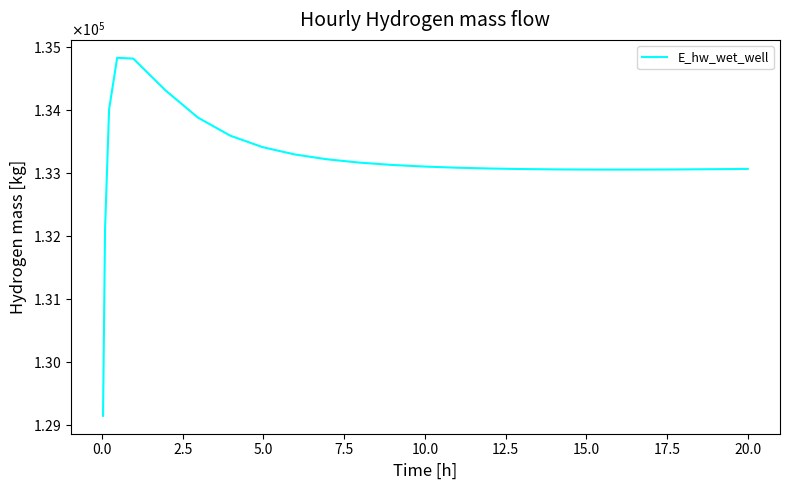

How many interior local valleys (lower than both neighbors) does the data have?

1